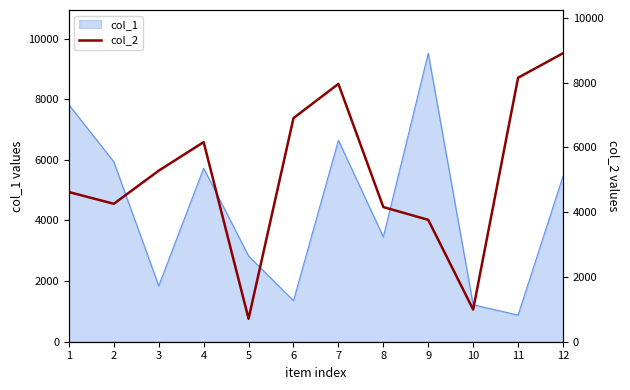

Does the chart have visible grid lines?

No